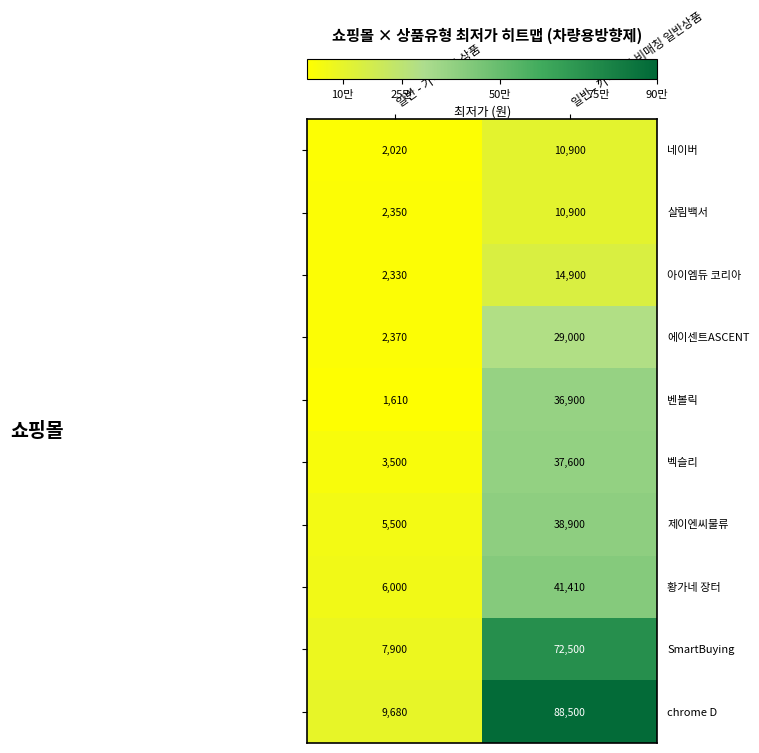

What is the maximum value shown in the chart?

88500